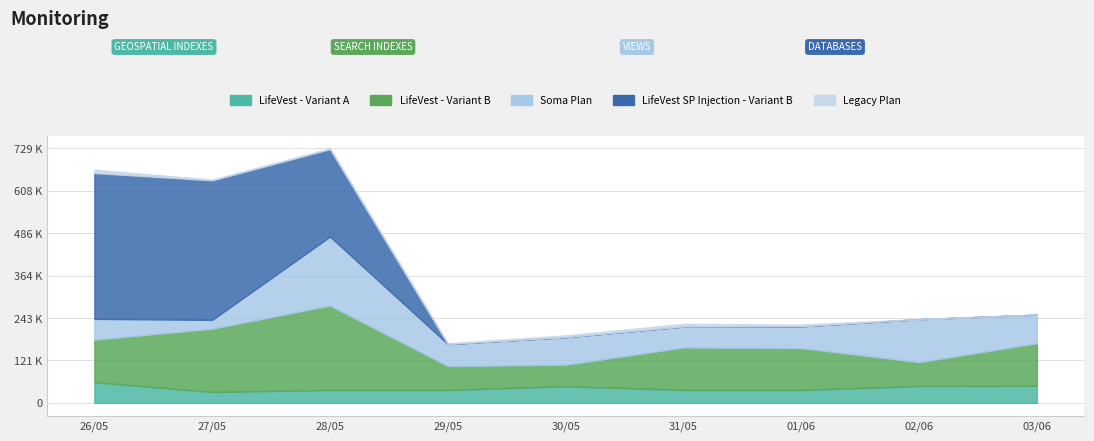

Between 31/05 and 03/06, which series saw the biggest shift?

Soma Plan